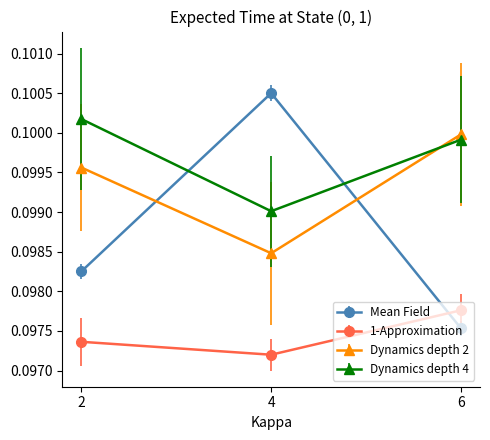

Rank the series by their maximum value, from highest to lowest.

Mean Field, Dynamics depth 4, Dynamics depth 2, 1-Approximation